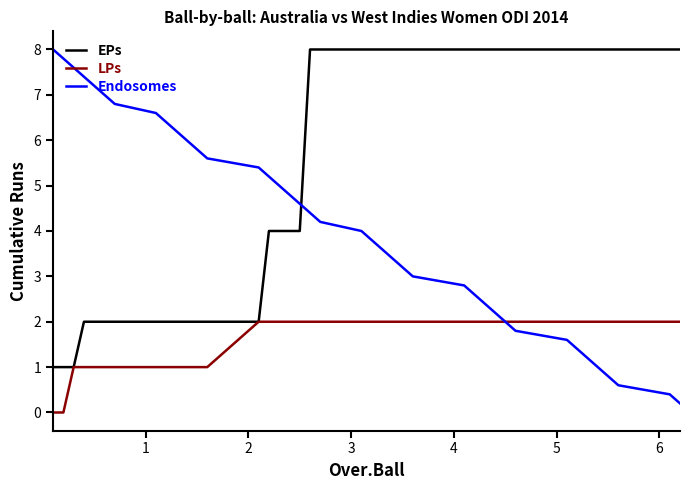

What is the maximum value for Endosomes?

8.0